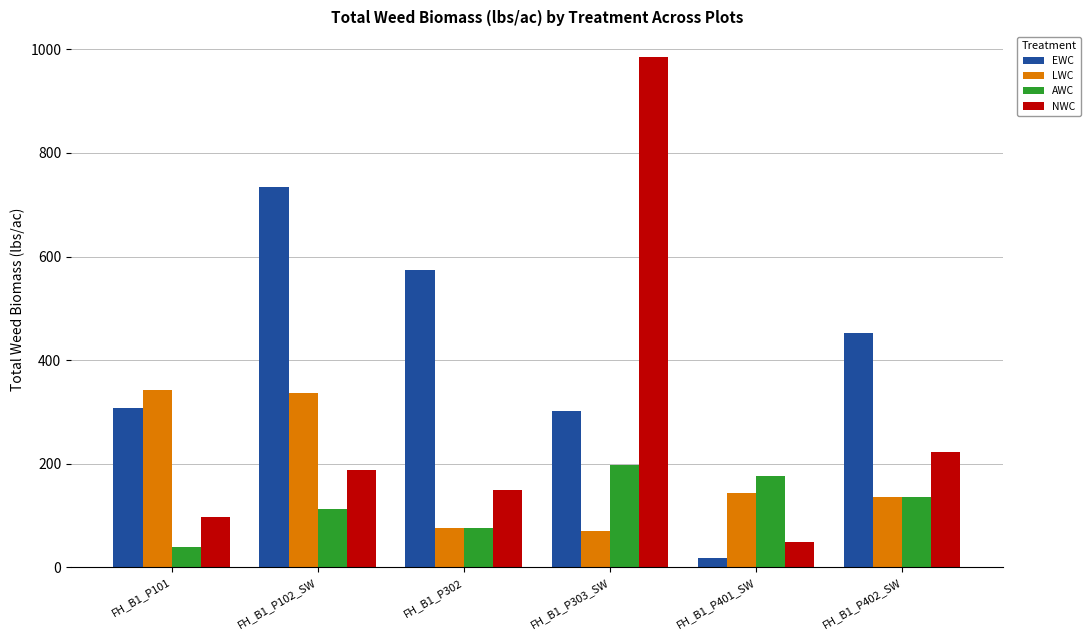

The value of EWC at FH_B1_P101 is 307.8. True or false?

True